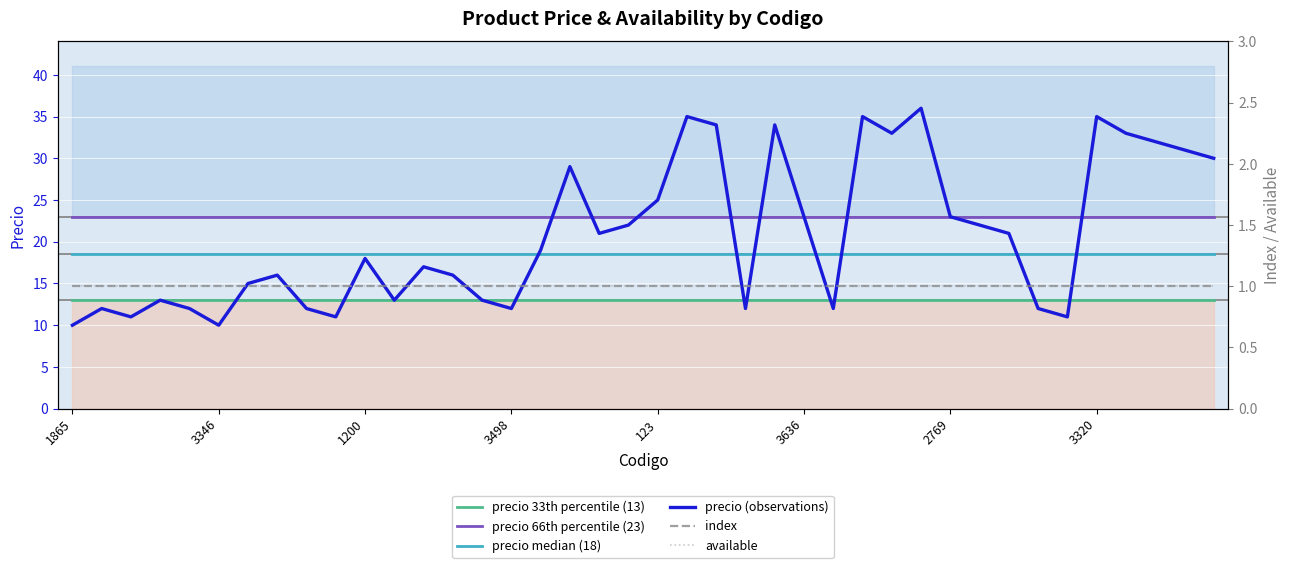

Is it true that available equals 1.0 at 18?

True